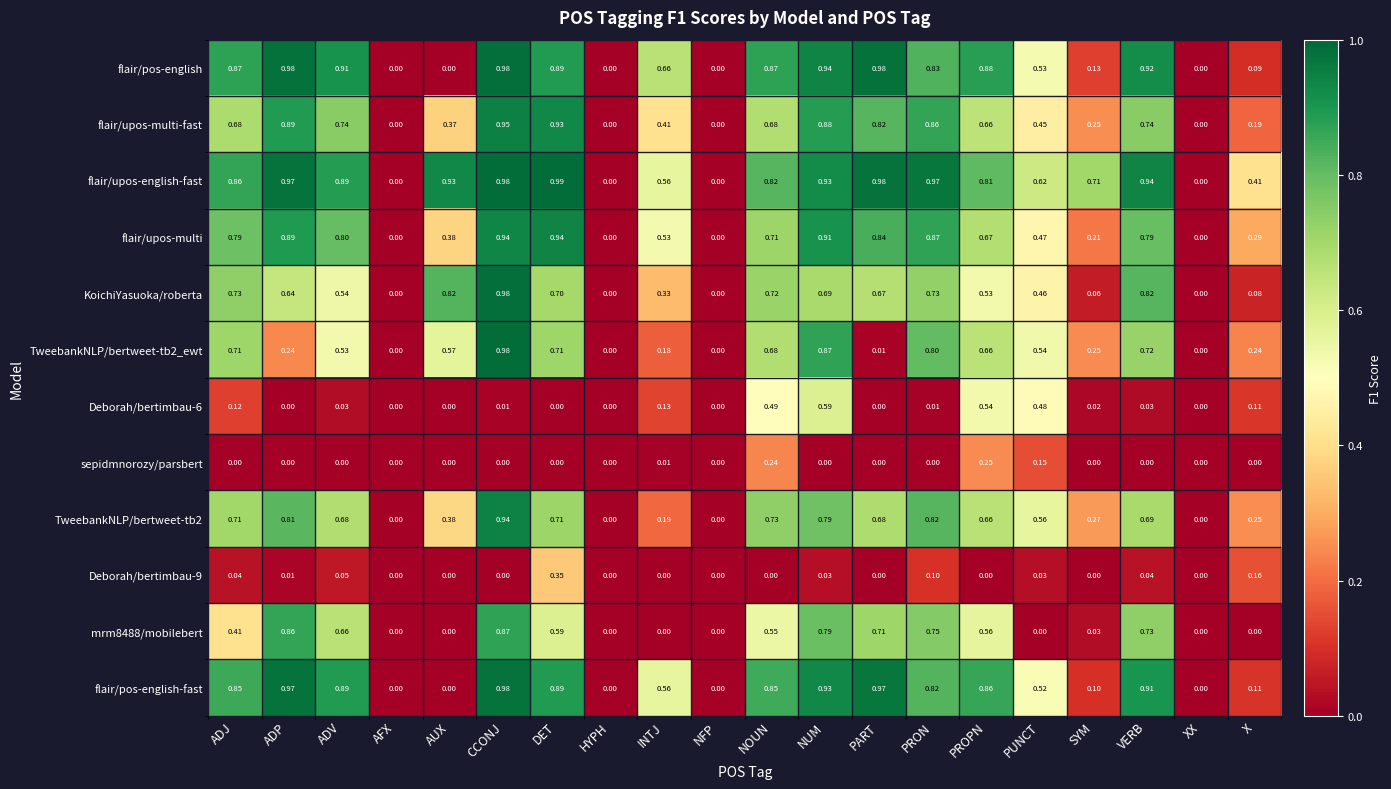

Is the value of TweebankNLP/bertweet-tb2 at PUNCT greater than the value of mrm8488/mobilebert at NFP?

Yes